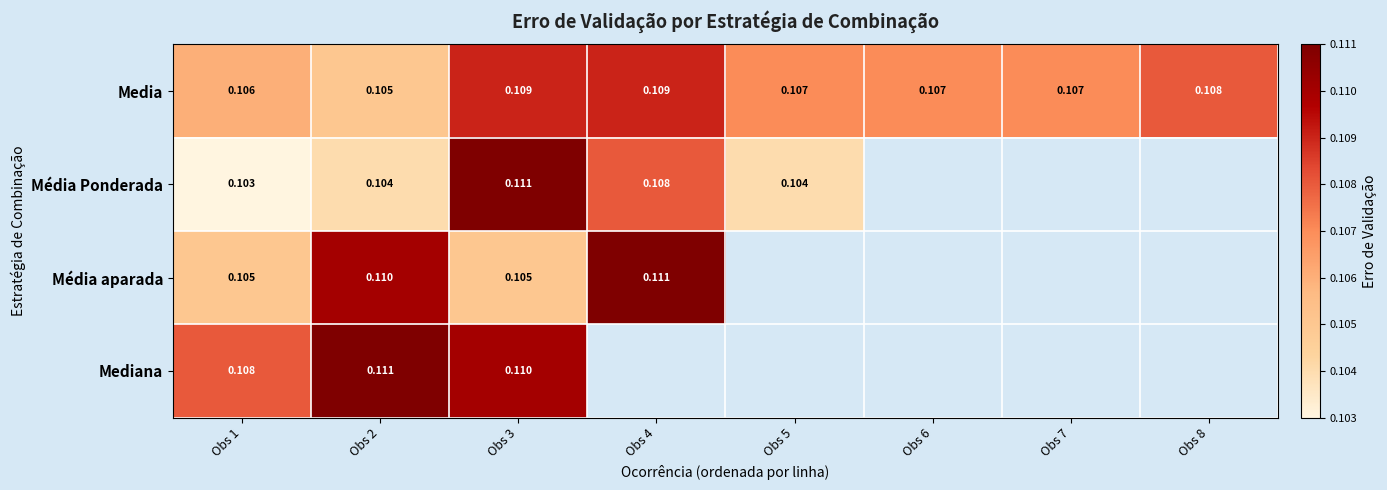

Between Obs 1 and Obs 8, which is larger?

Obs 8